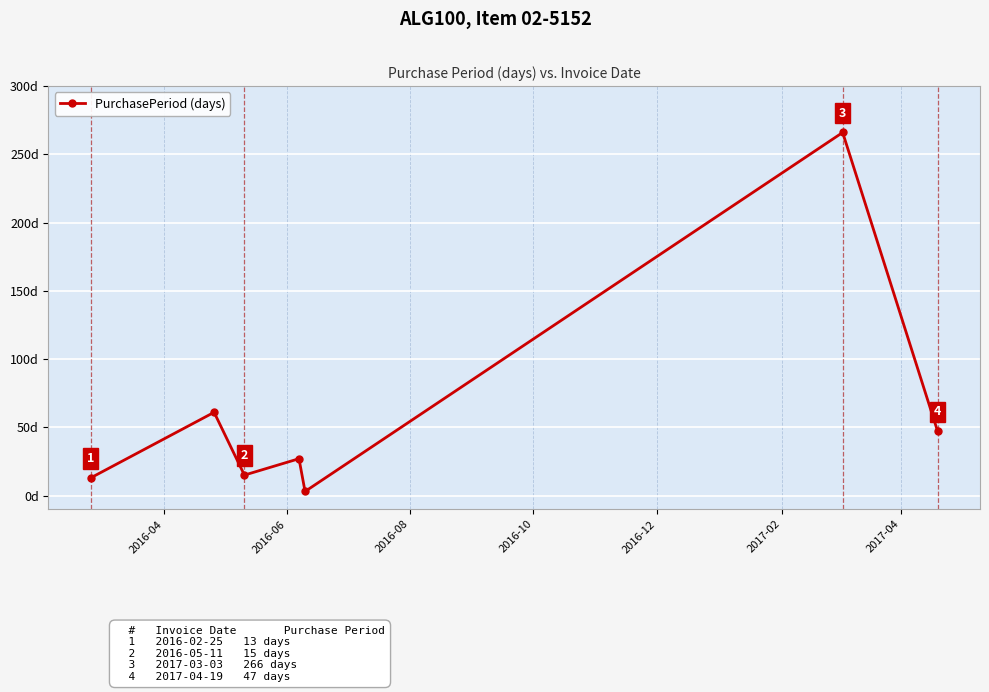

True or false: the data has more than 0 interior local peaks.

True